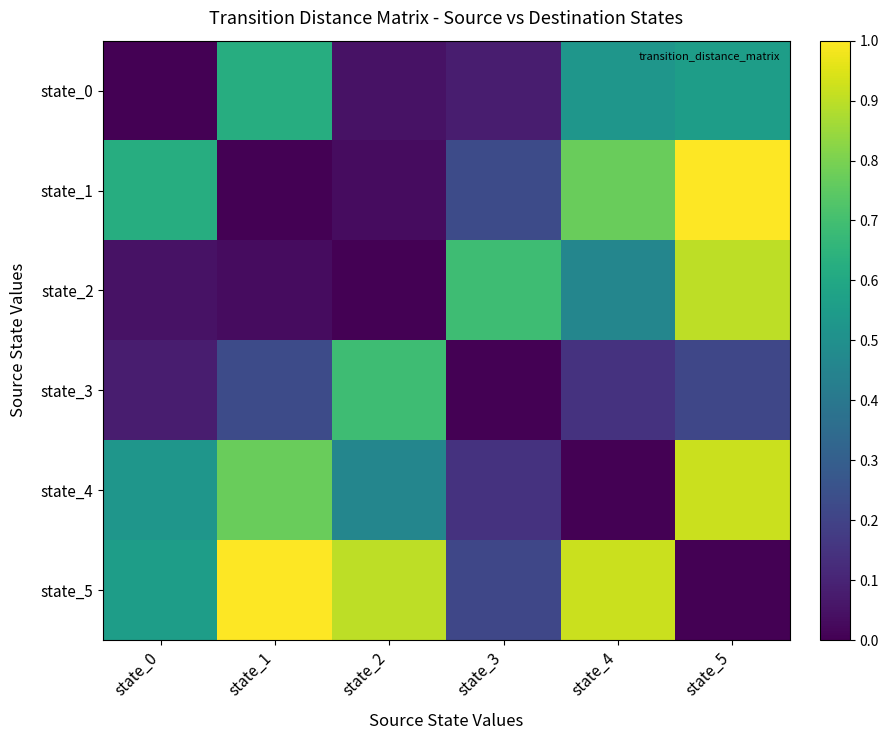

Reading right to left, what are all the values shown in this chart?

state_0: state_5=0.6	state_4=0.5	state_3=0.1	state_2=0.0	state_1=0.6	state_0=0.0
state_1: state_5=1.0	state_4=0.8	state_3=0.2	state_2=0.0	state_1=0.0	state_0=0.6
state_2: state_5=0.9	state_4=0.5	state_3=0.7	state_2=0.0	state_1=0.0	state_0=0.0
state_3: state_5=0.2	state_4=0.1	state_3=0.0	state_2=0.7	state_1=0.2	state_0=0.1
state_4: state_5=0.9	state_4=0.0	state_3=0.1	state_2=0.5	state_1=0.8	state_0=0.5
state_5: state_5=0.0	state_4=0.9	state_3=0.2	state_2=0.9	state_1=1.0	state_0=0.6